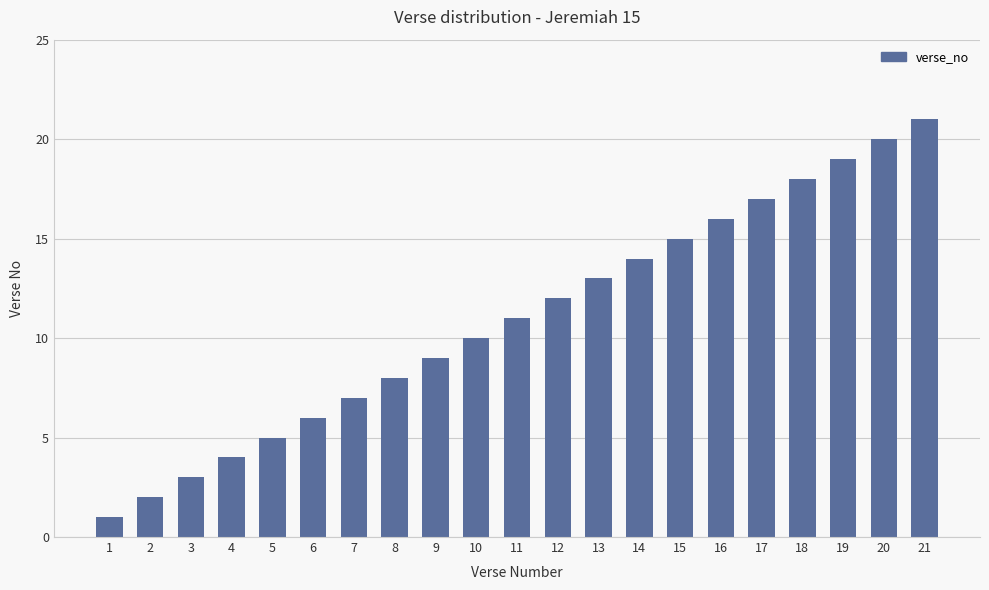

Which category has the lowest value across all series?

1